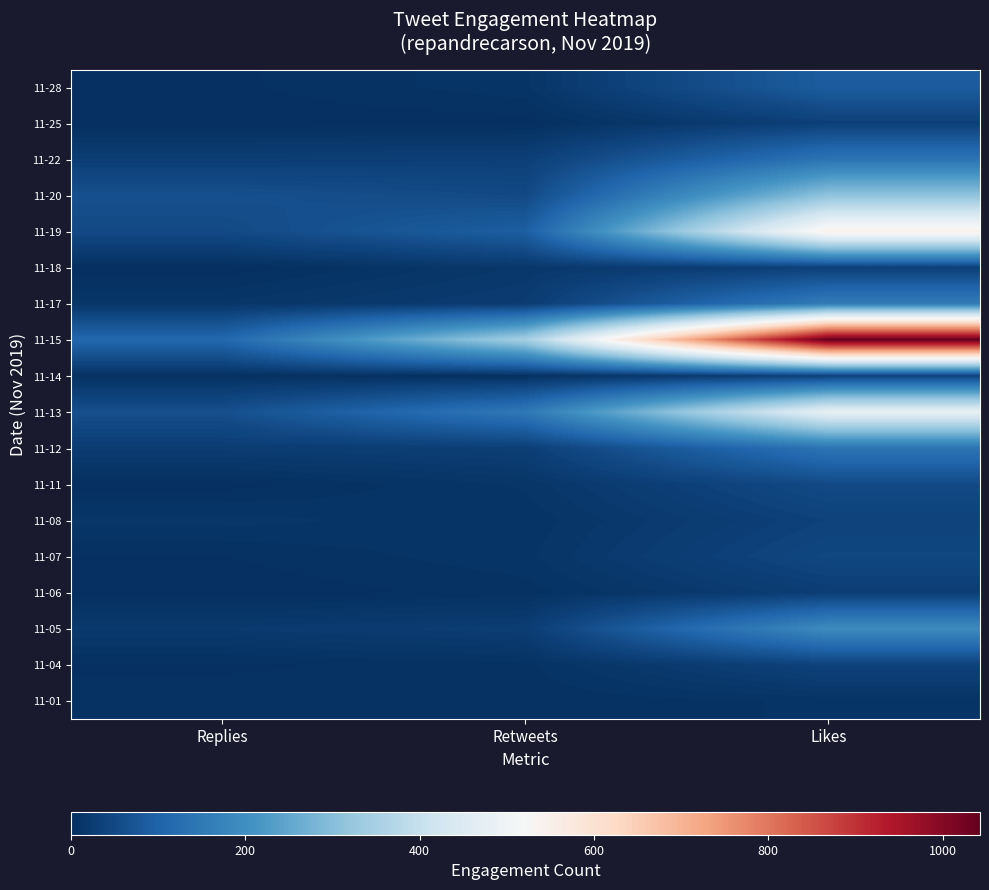

Reading left to right, transcribe all the data shown in this chart.

row_0: 3	11	89
row_1: 1	2	33
row_2: 29	32	139
row_3: 64	52	311
row_4: 52	93	547
row_5: 1	17	33
row_6: 13	25	158
row_7: 111	345	1043
row_8: 5	5	37
row_9: 62	148	478
row_10: 26	30	140
row_11: 2	13	53
row_12: 14	9	37
row_13: 4	11	46
row_14: 1	6	29
row_15: 21	27	192
row_16: 3	7	38
row_17: 7	5	9